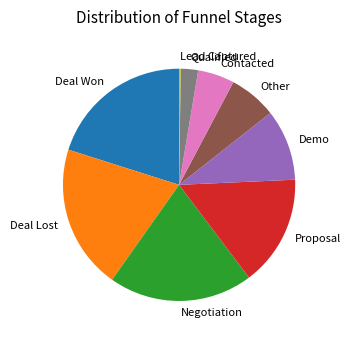

What is the ratio of the value at Contacted to the value at Qualified?

2.1